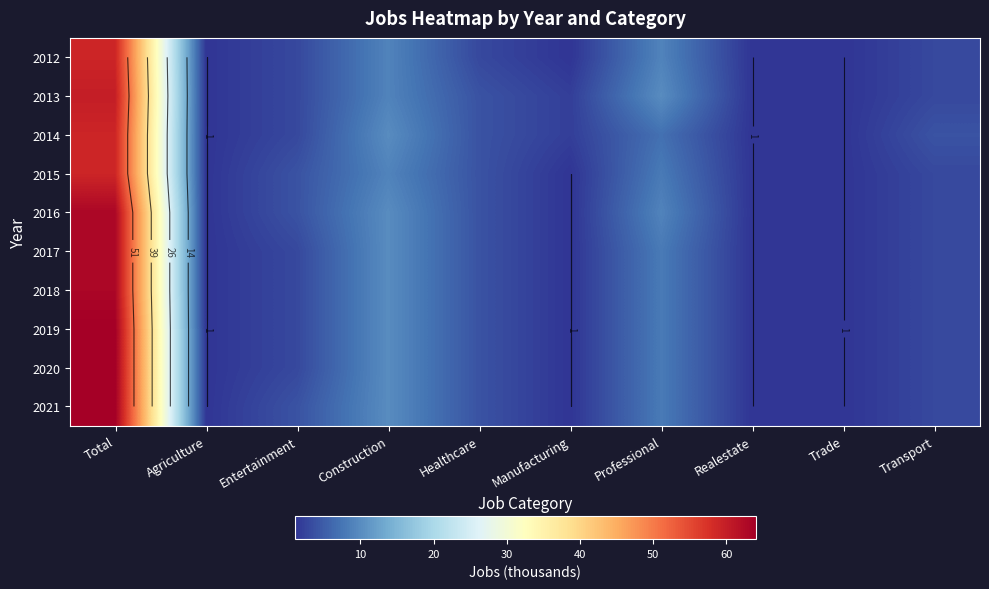

What is the difference between the second highest and second lowest values in the 2014 series?

9